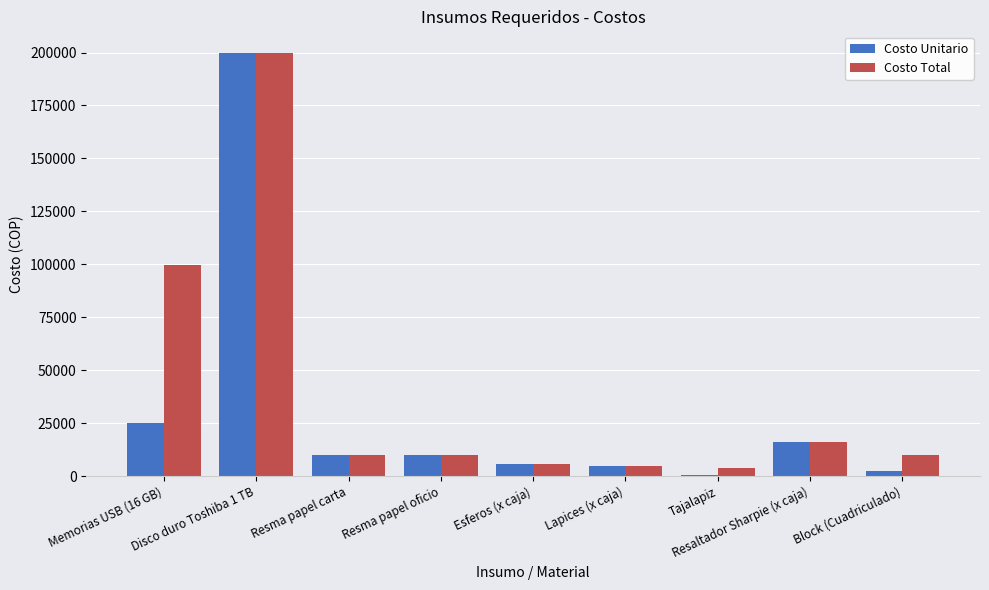

Where is Costo Total nearest to the value 102000?

Memorias USB (16 GB)